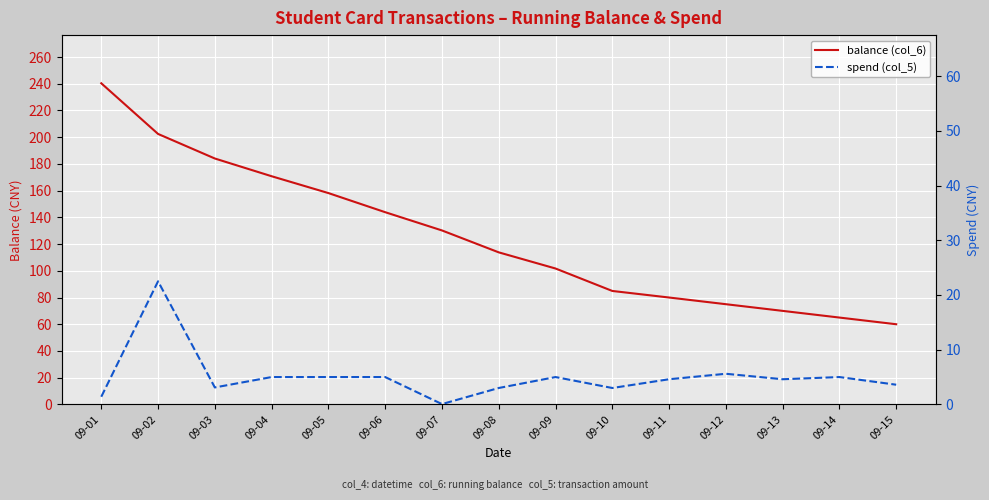

Rank the series by their maximum value, from lowest to highest.

spend (col_5), balance (col_6)